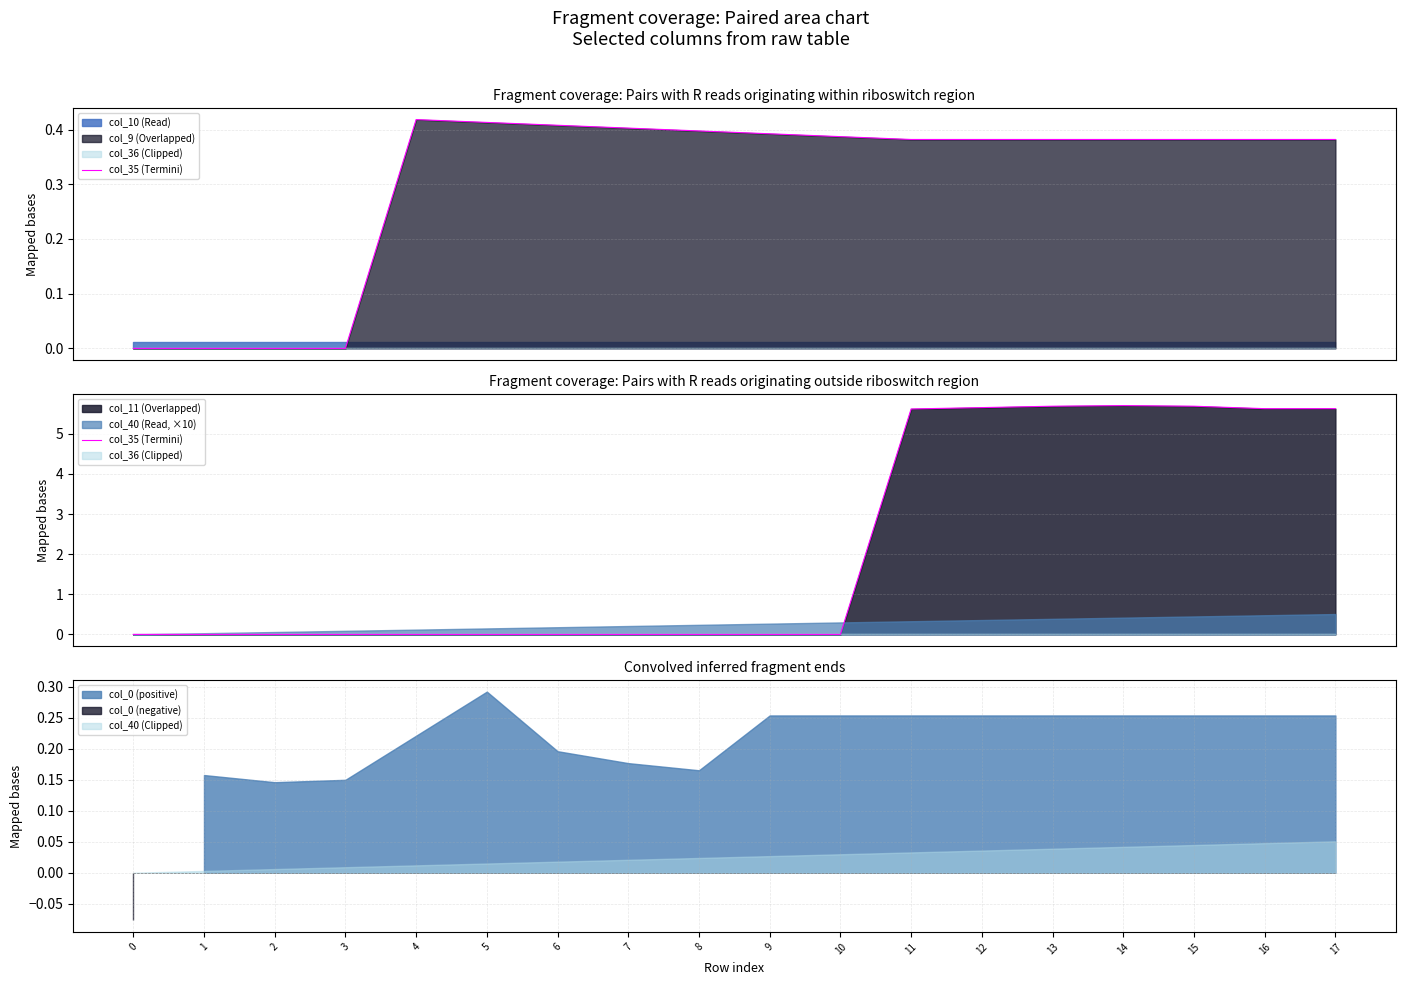

Rank the categories by value from highest to lowest.

14, 13, 15, 12, 16, 17, 11, 0, 1, 2, 3, 4, 5, 6, 7, 8, 9, 10